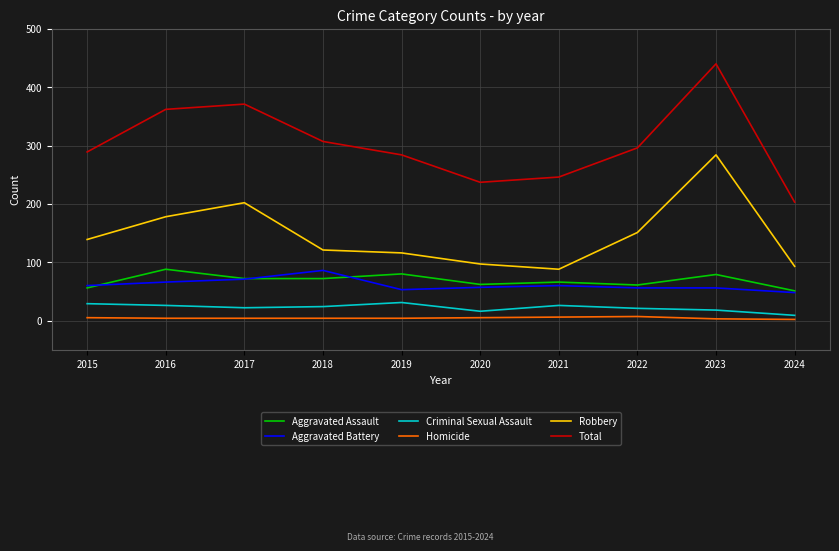

What is the maximum value shown in the chart?

440